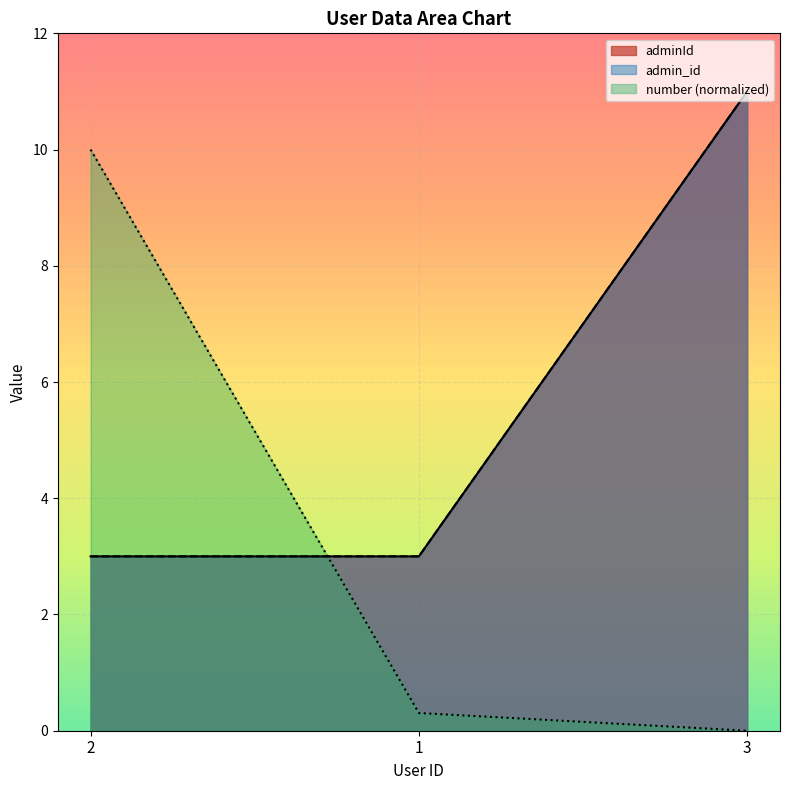

What is the sum of the number values at 2 and 1?

10.3